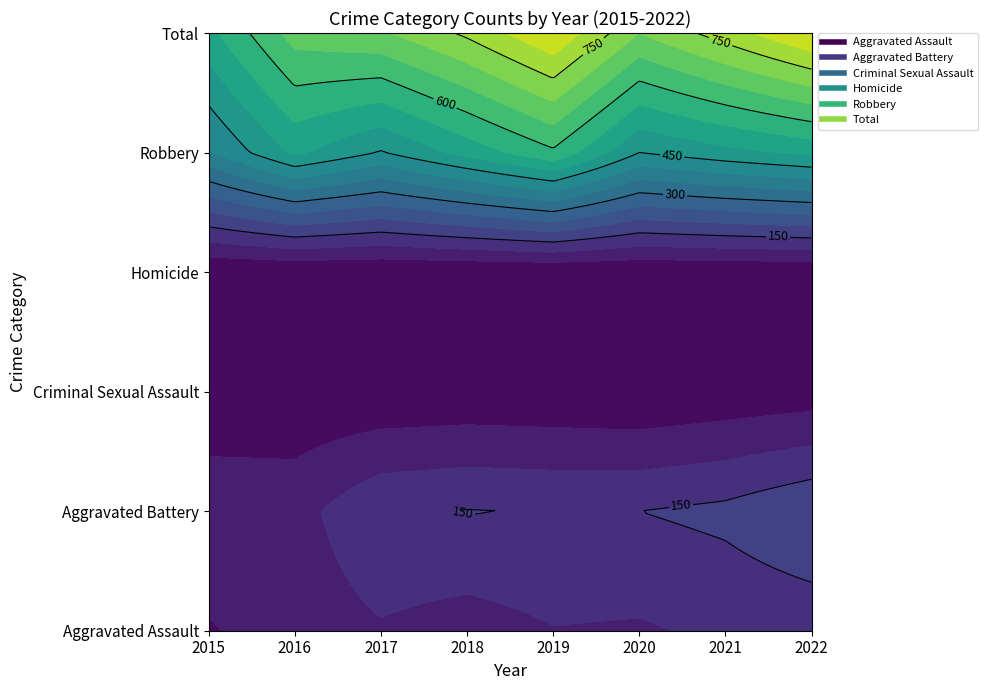

At which label is Aggravated Battery closest to 139?

2017